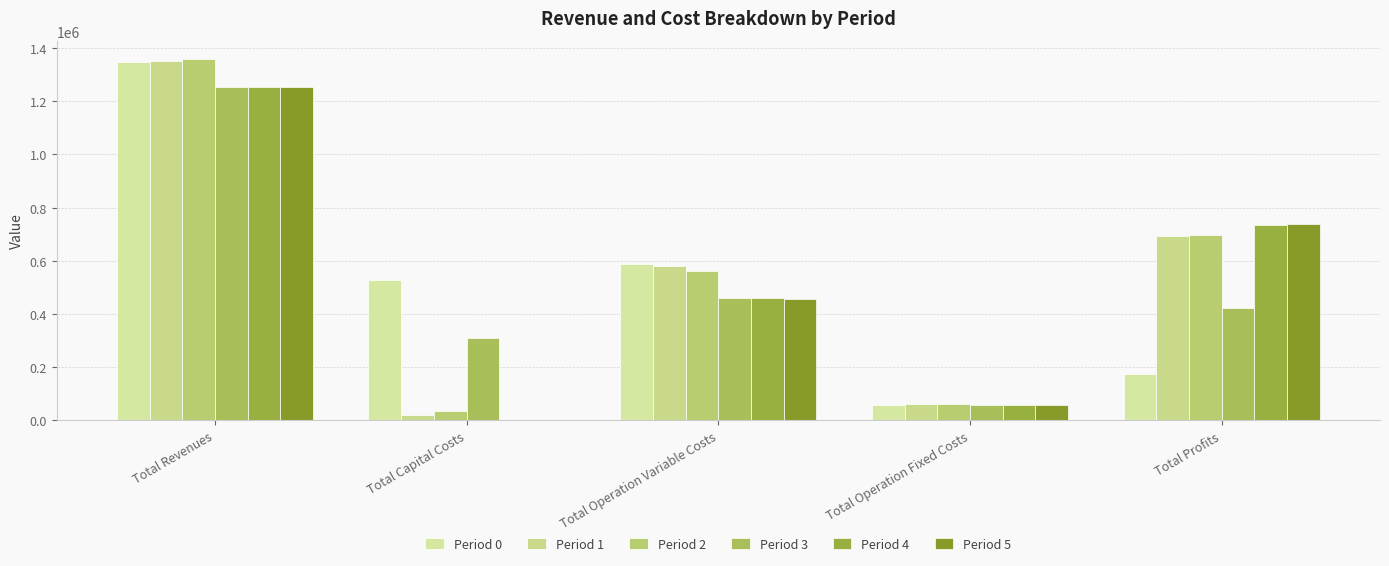

Is it true that Period 3 equals 57048.0 at Total Operation Fixed Costs?

True